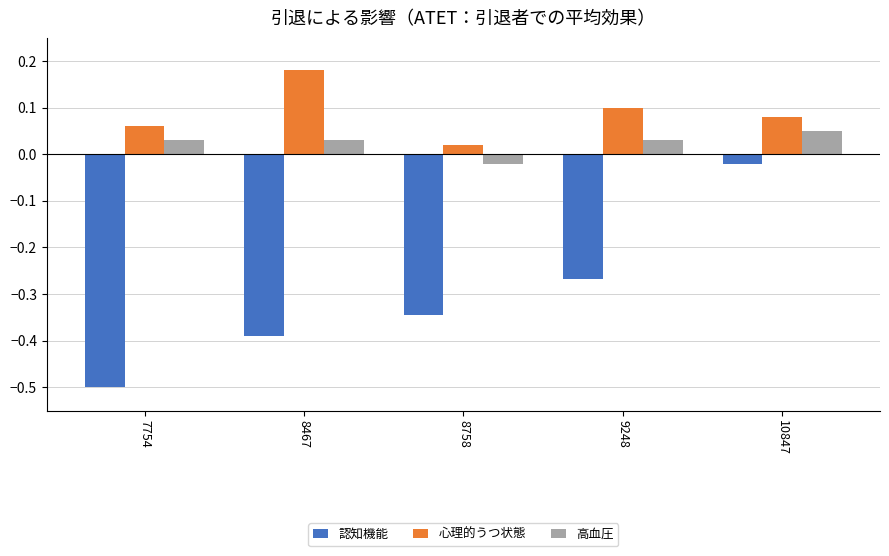

Which series has the widest spread of values?

認知機能